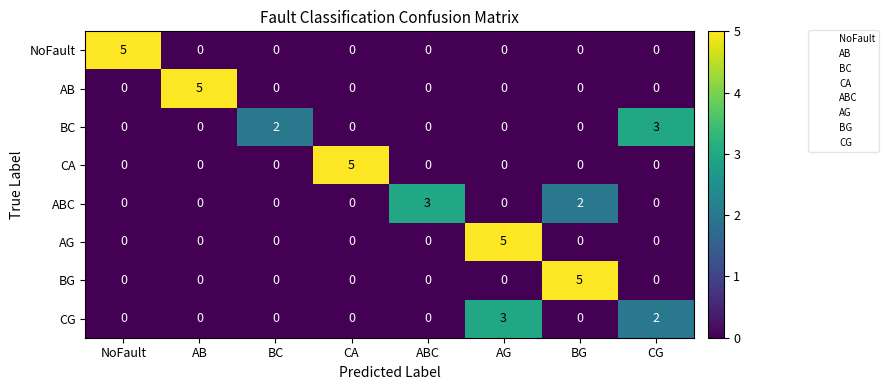

What is the difference between the maximum and minimum values in the CA series?

5